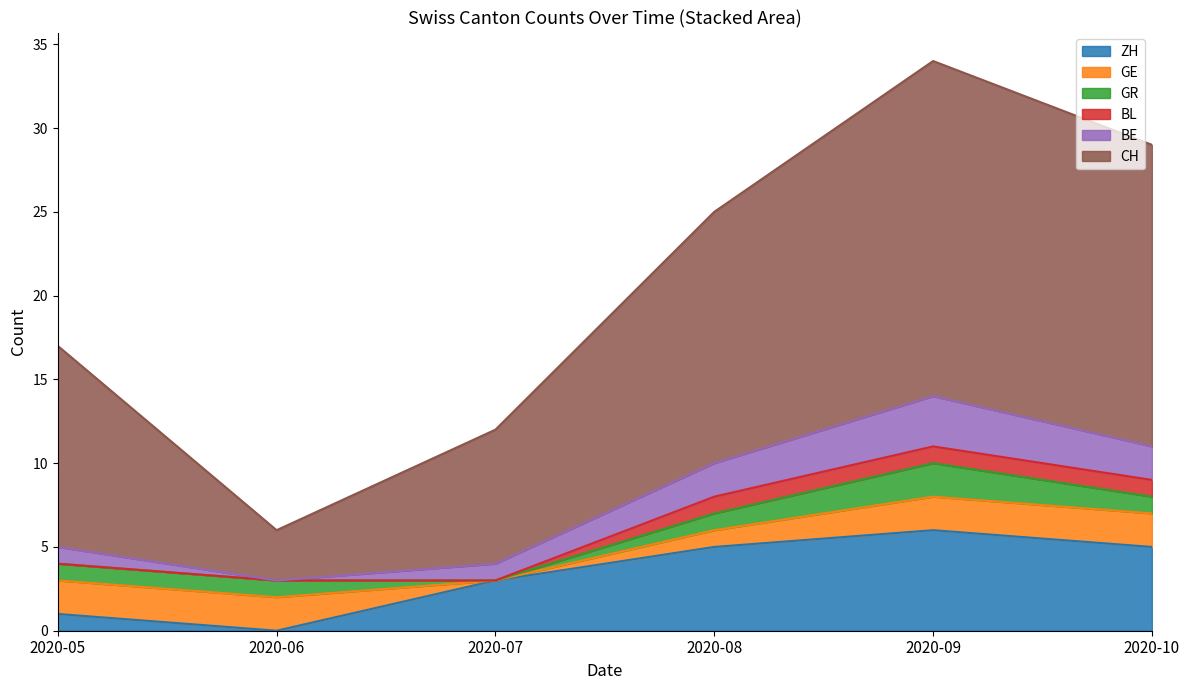

What is the difference between the maximum and minimum values in the CH series?

17